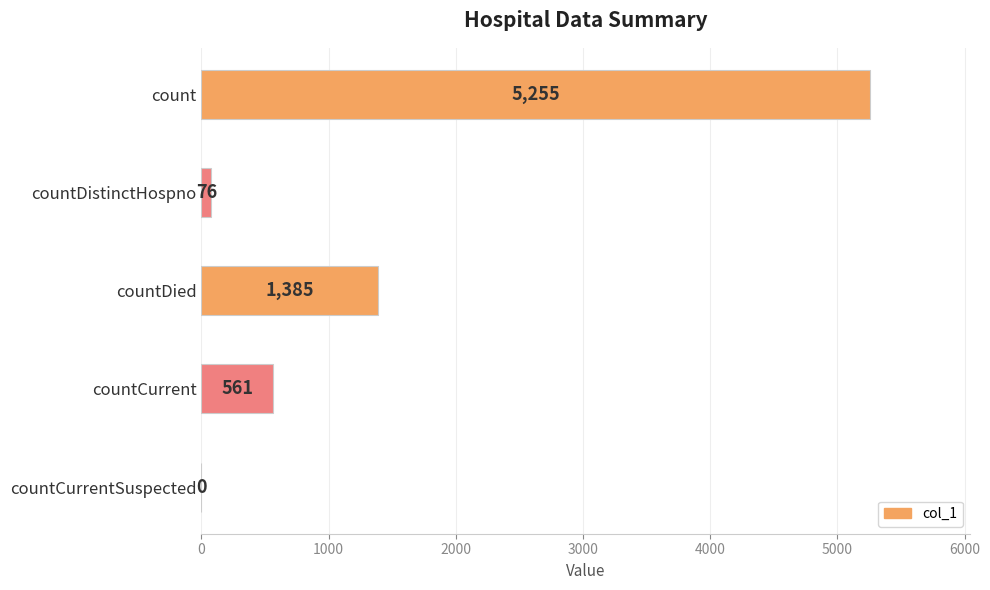

What is the change in value from count to countDistinctHospno?

-5179